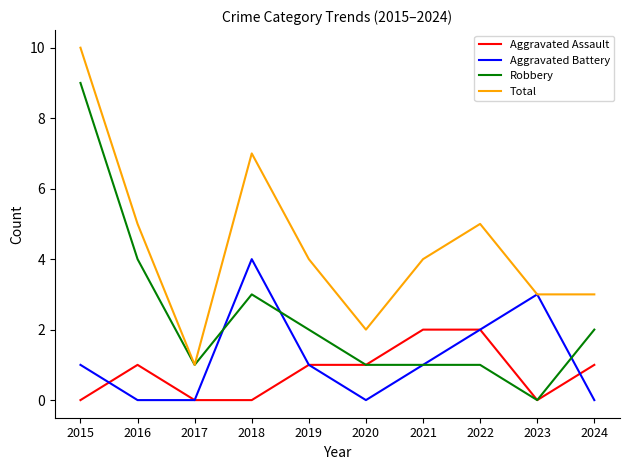

What is the average value of the Aggravated Battery series?

1